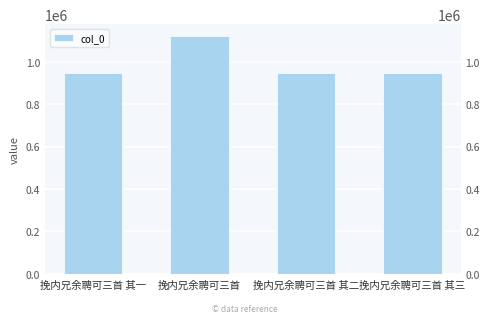

The chart shows a value of 1452504 at 挽内兄余聘可三首 其二. True or false?

False